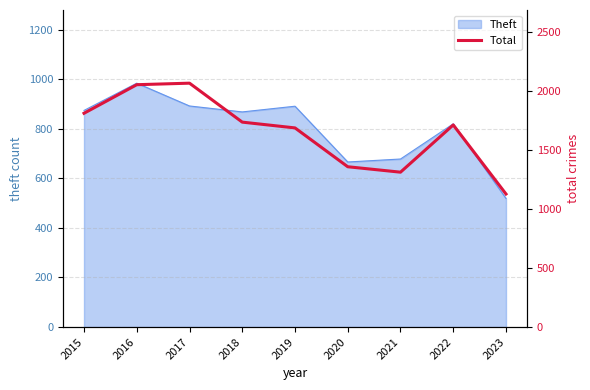

Which category has the highest value across all series?

2017